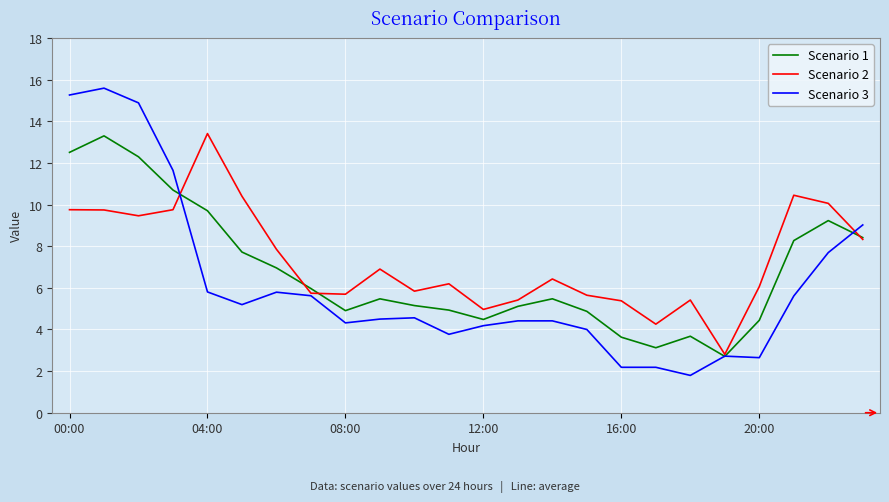

Does the chart display data point markers on the line(s)?

No